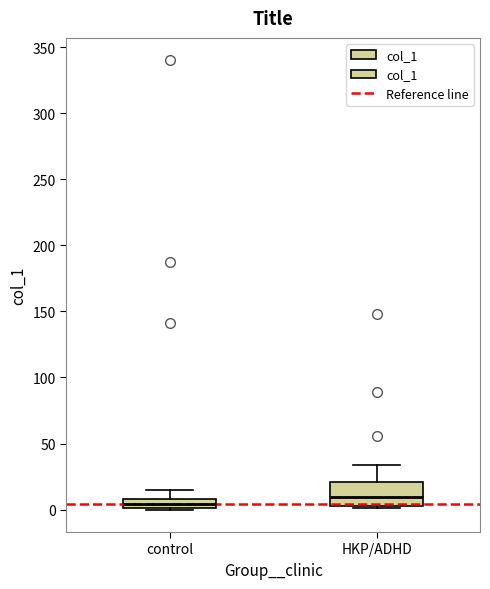

Where is the lower edge of the box for control on the y-axis? The values are not printed on the chart, so give them approximately, as read against the axis.

0